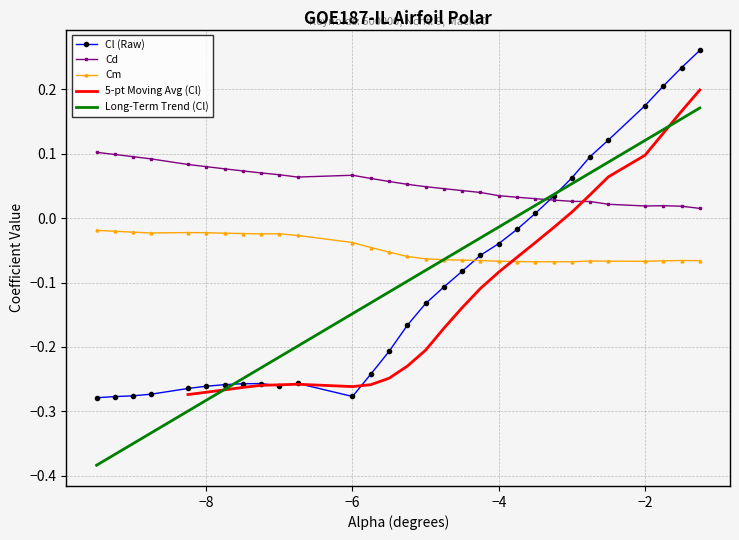

True or false: Cm and Cl (Raw) cross at least once.

True